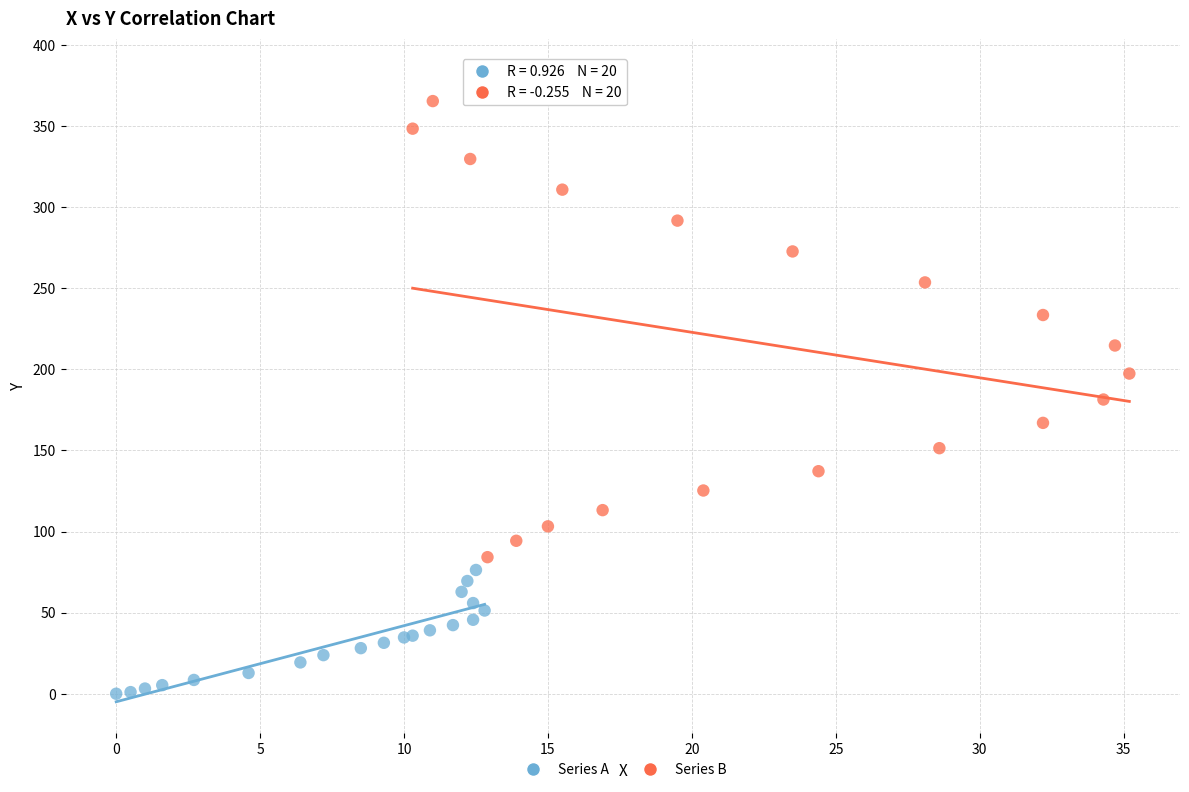

Which series reaches the maximum Y coordinate?

Series B